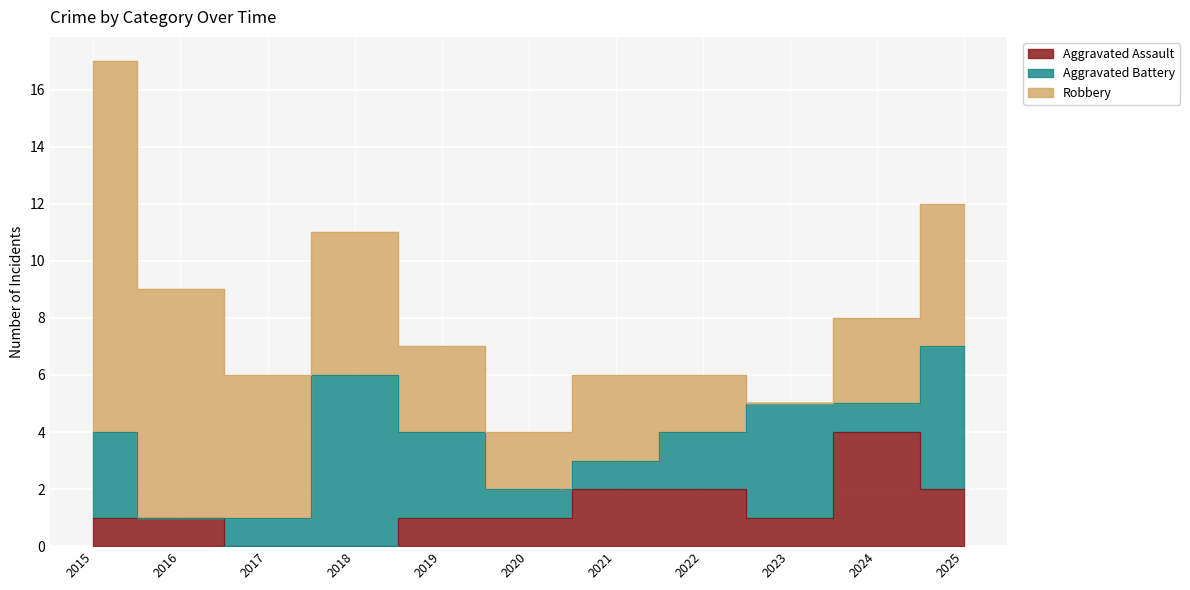

Where is the first local maximum for Aggravated Assault?

2024